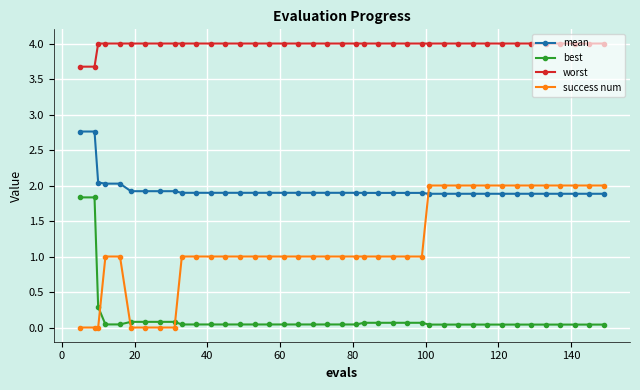

Rank the series by their average value, from highest to lowest.

worst, mean, success num, best